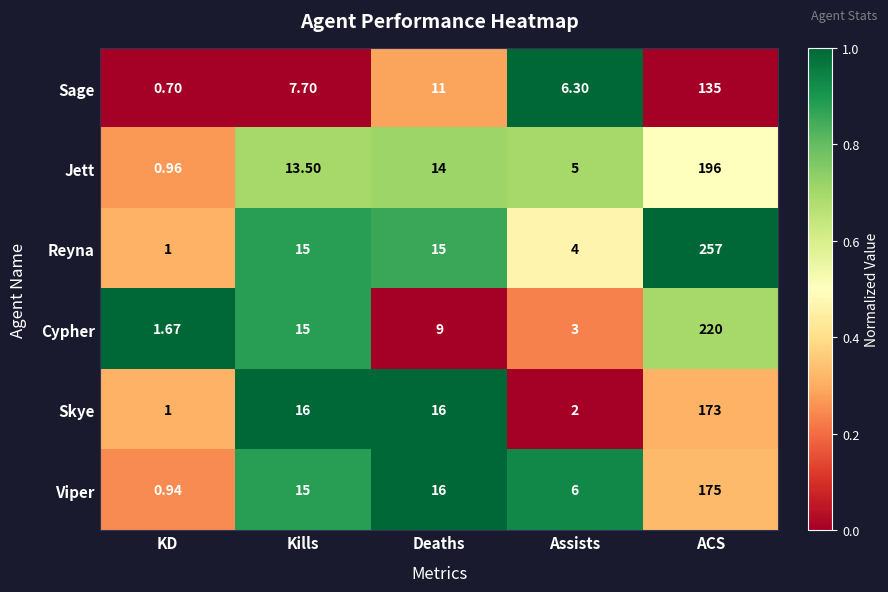

At which label does Skye reach its peak?

ACS